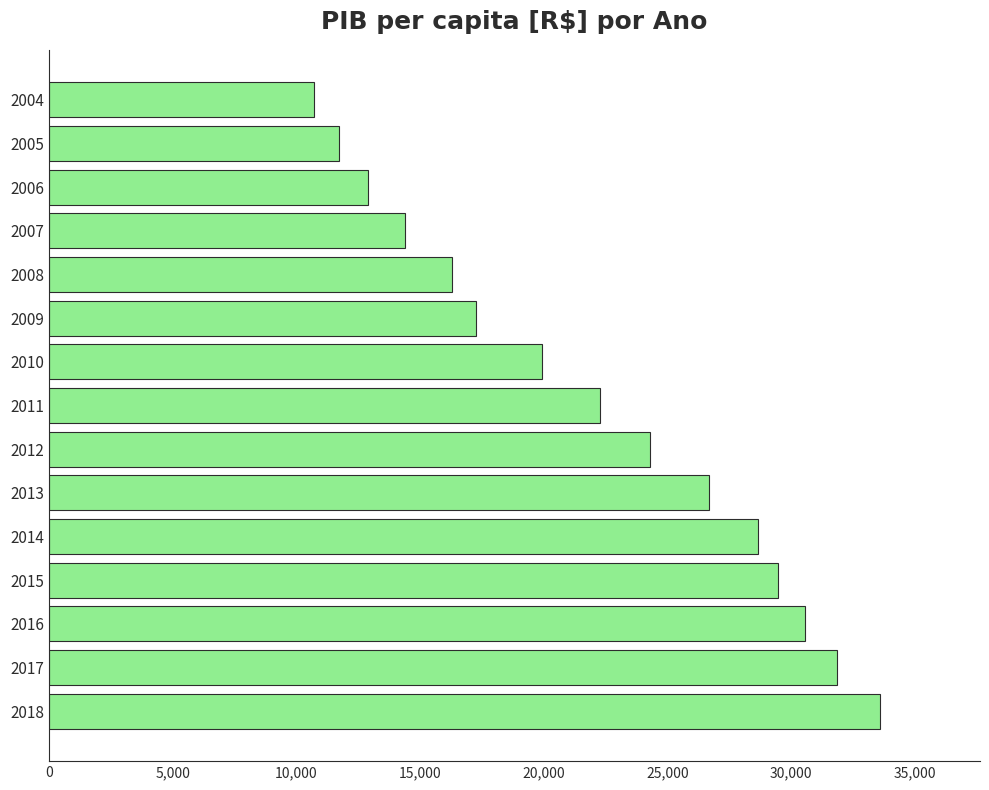

Does the chart contain stacked bars?

No